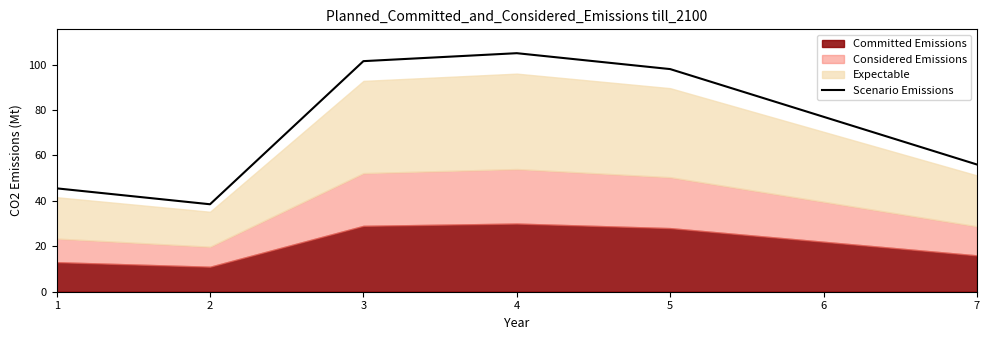

At which label is the value closest to 71?

6